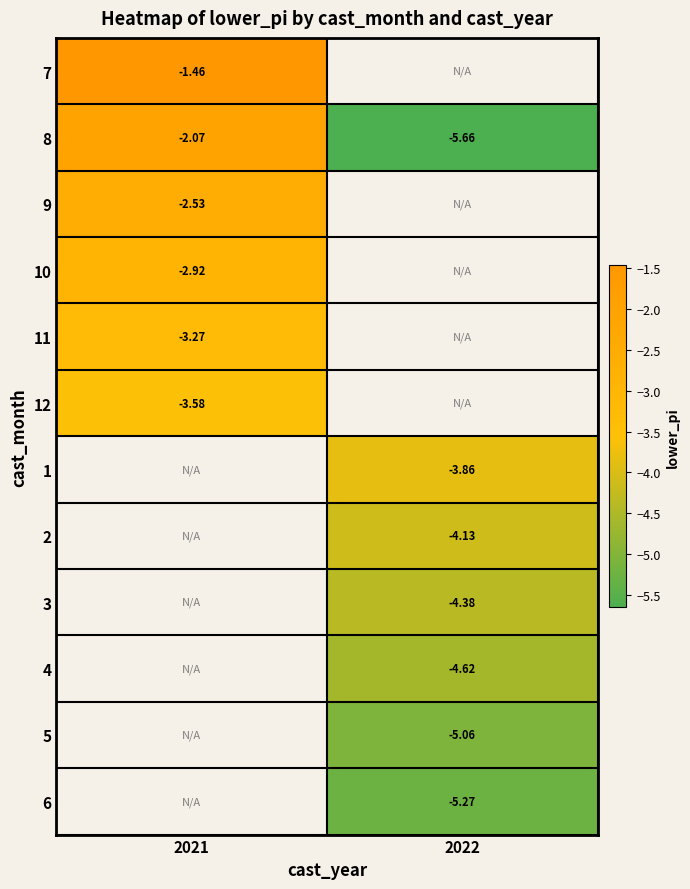

How many categories are shown in the chart?

2